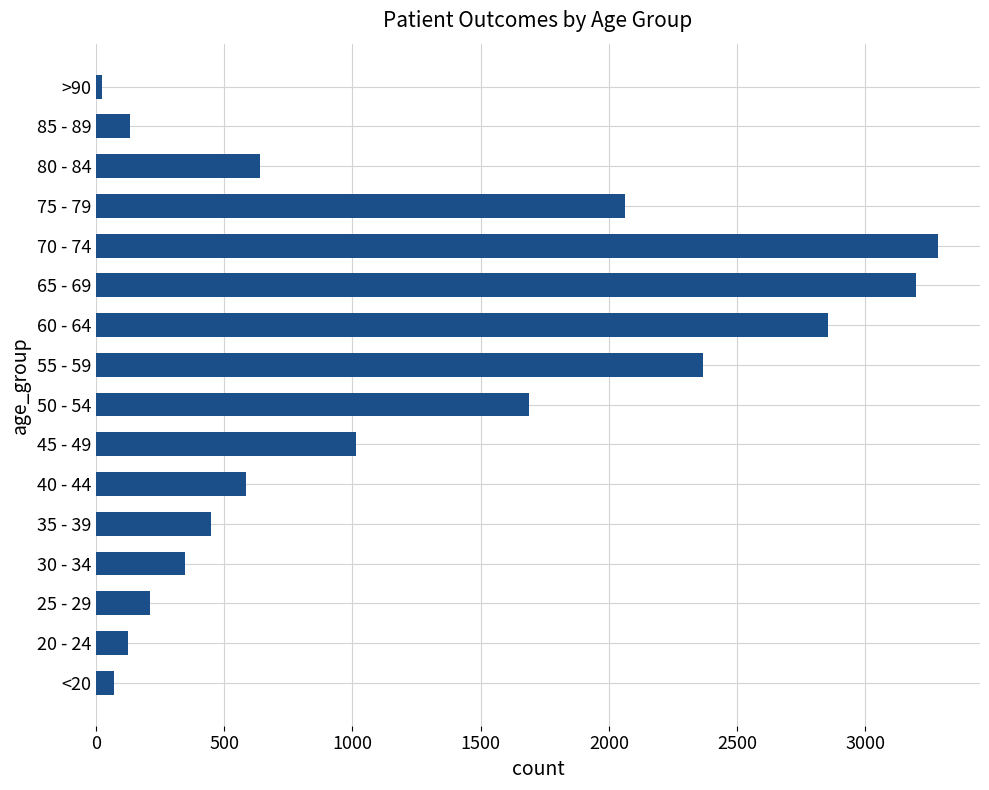

At which category does the chart reach its peak across all series?

70 - 74